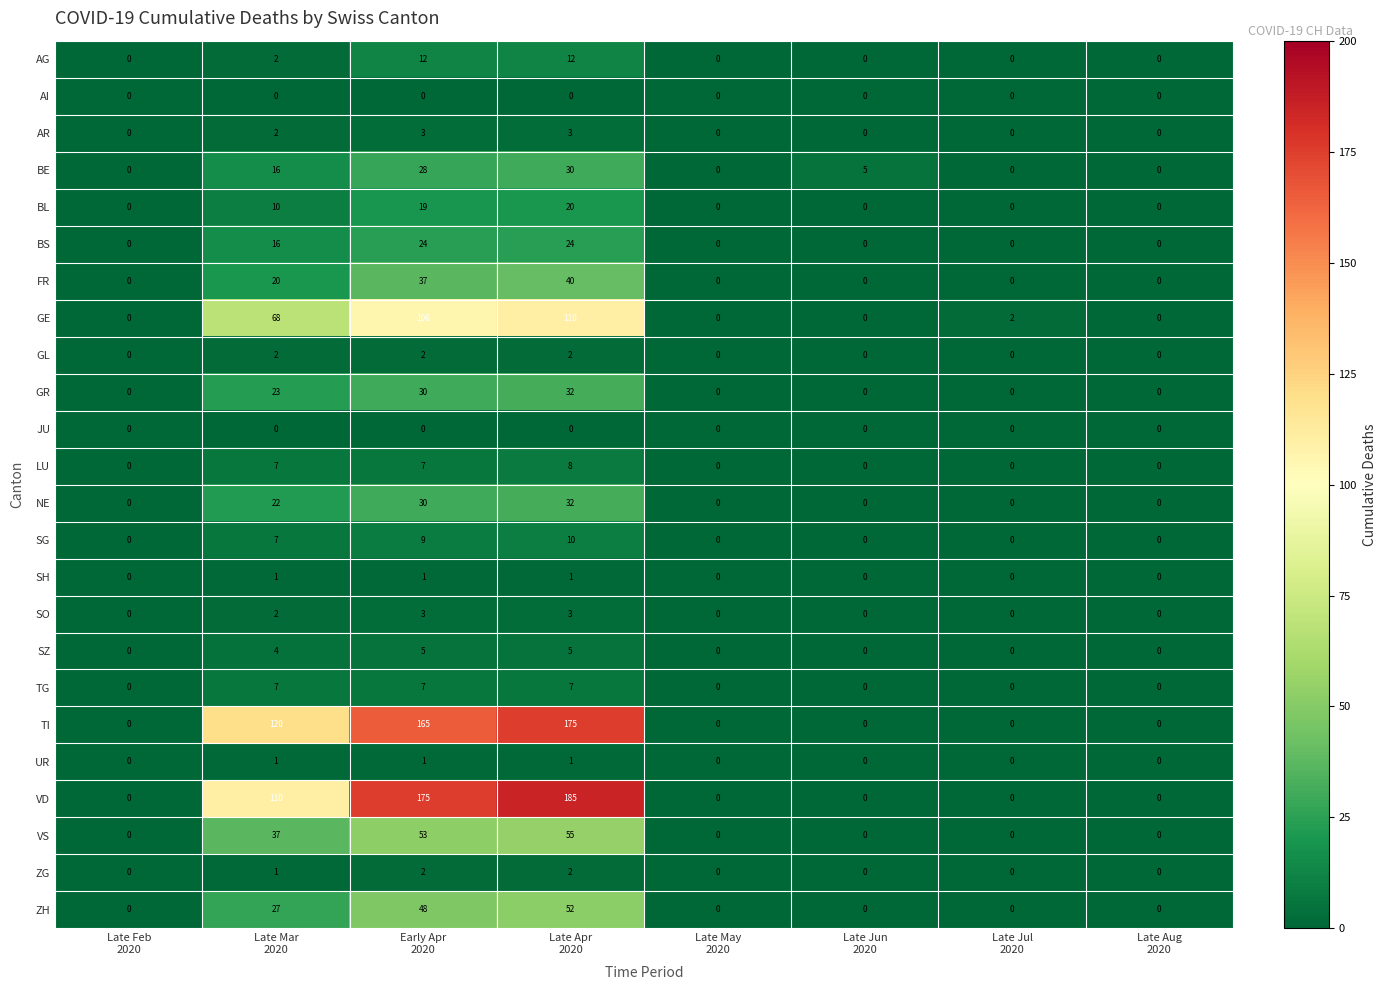

What is the difference between the highest and lowest values at Late Jun
2020?

5